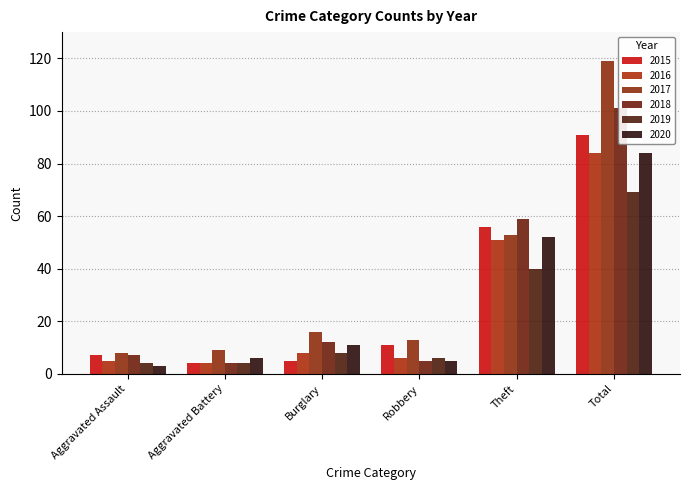

What position from the right is Robbery?

3